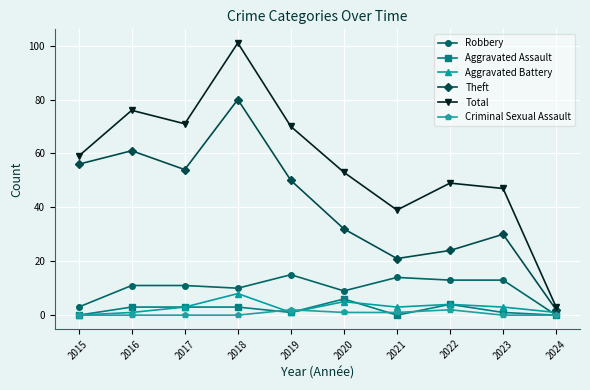

Reading left to right, extract all data points from this chart.

Robbery: 2015=3	2016=11	2017=11	2018=10	2019=15	2020=9	2021=14	2022=13	2023=13	2024=0
Aggravated Assault: 2015=0	2016=3	2017=3	2018=3	2019=1	2020=6	2021=0	2022=4	2023=1	2024=0
Aggravated Battery: 2015=0	2016=1	2017=3	2018=8	2019=1	2020=5	2021=3	2022=4	2023=3	2024=1
Theft: 2015=56	2016=61	2017=54	2018=80	2019=50	2020=32	2021=21	2022=24	2023=30	2024=2
Total: 2015=59	2016=76	2017=71	2018=101	2019=70	2020=53	2021=39	2022=49	2023=47	2024=3
Criminal Sexual Assault: 2015=0	2016=0	2017=0	2018=0	2019=2	2020=1	2021=1	2022=2	2023=0	2024=0